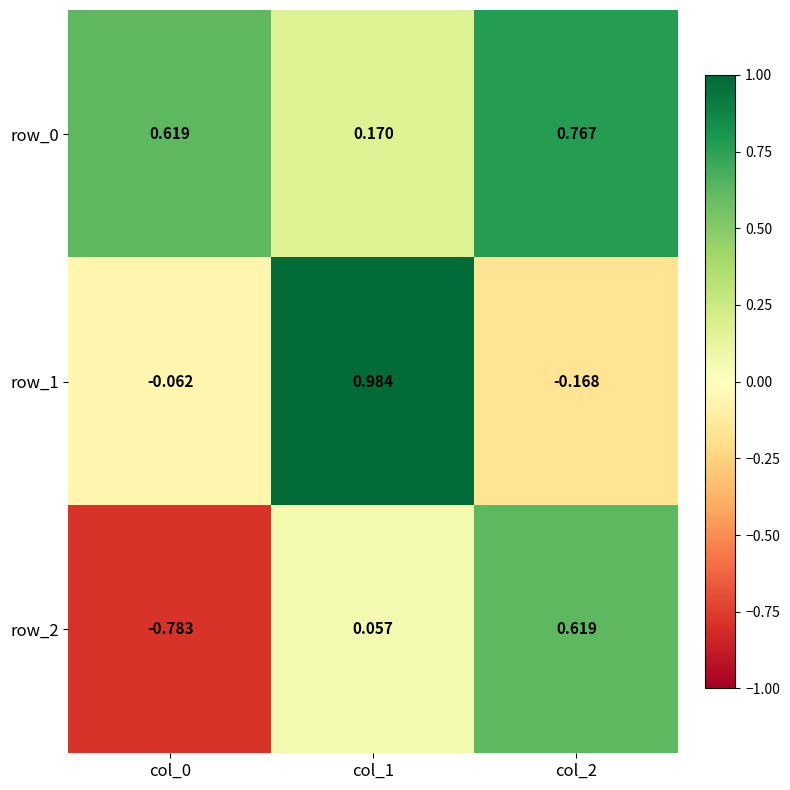

The value of row_2 at col_0 is -1.1. True or false?

False